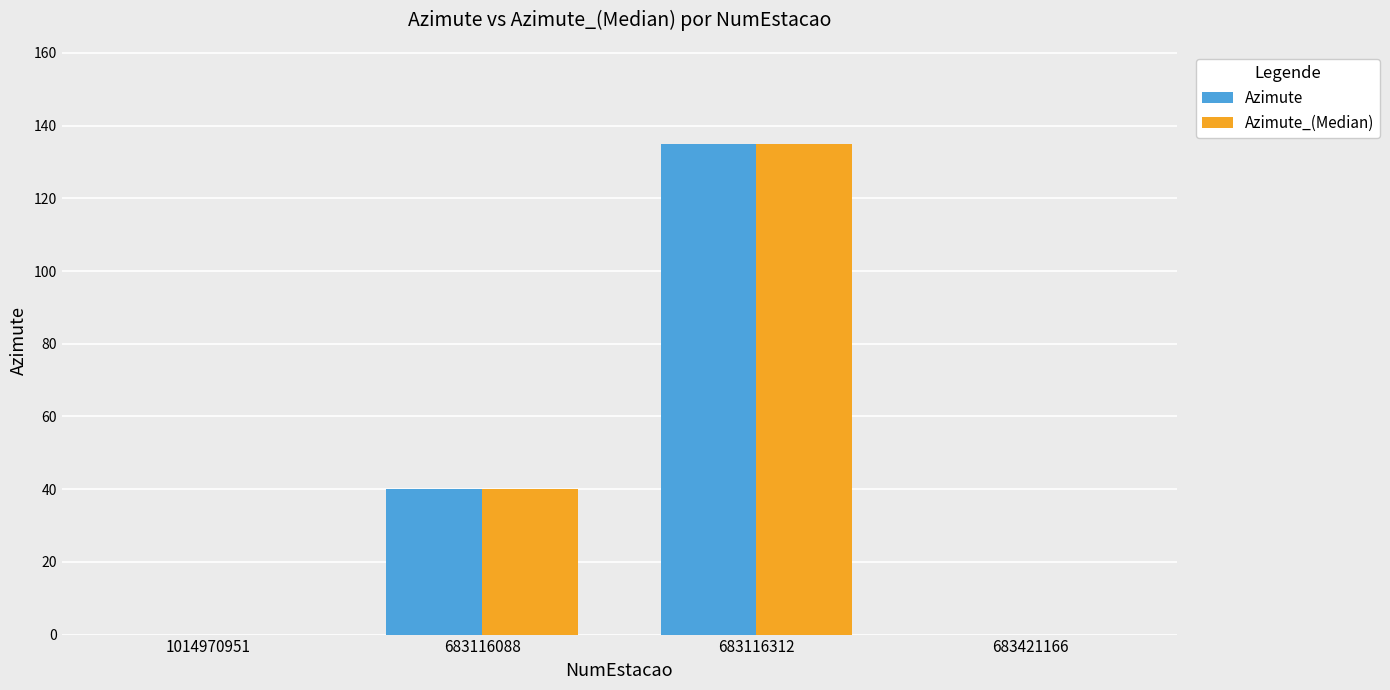

At which category does the chart reach its peak across all series?

683116312